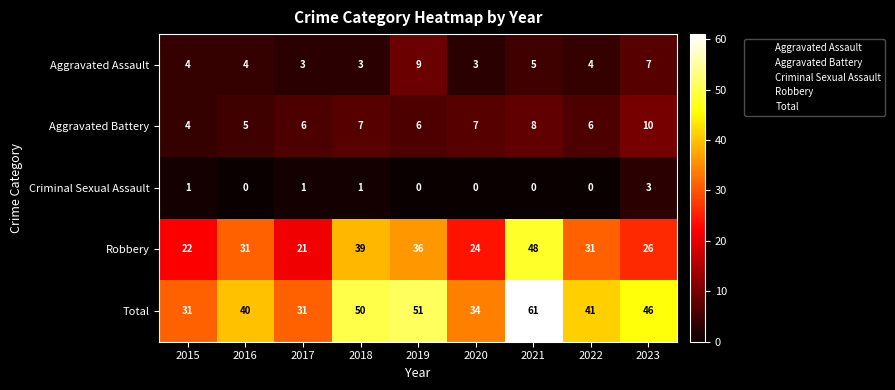

Is it true that Total equals 86 at 2021?

False